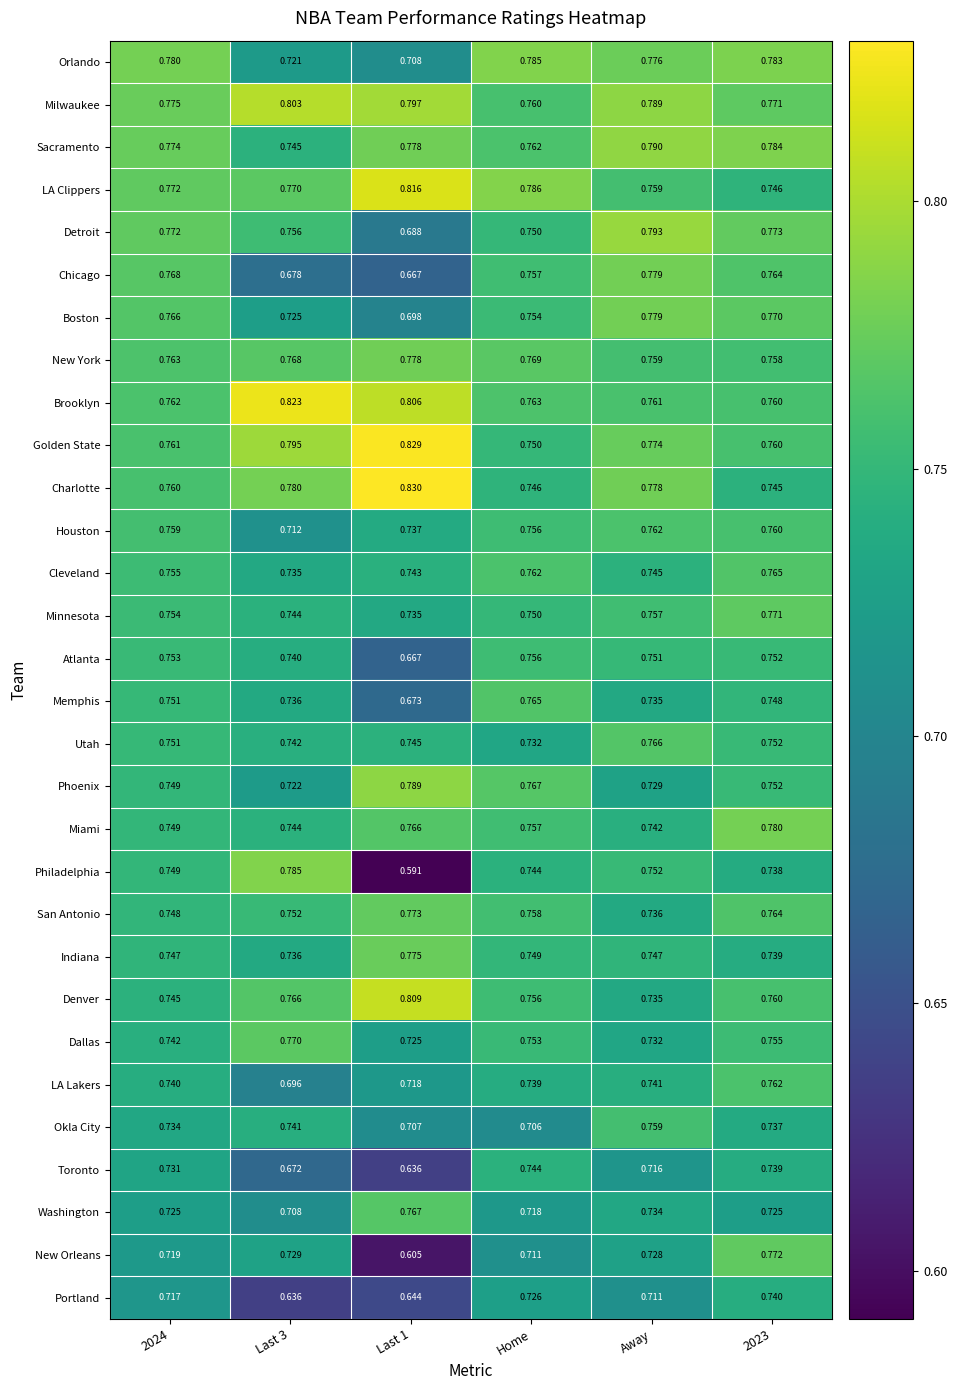

What is the spread (max minus min) of values at Away?

0.1